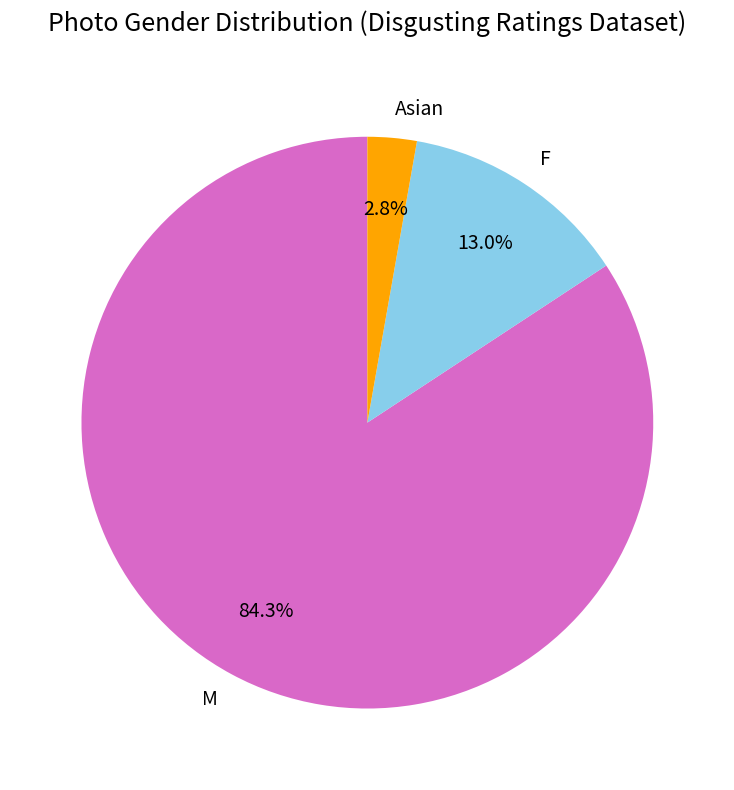

What percentage is NOT represented by Asian?

97.2%